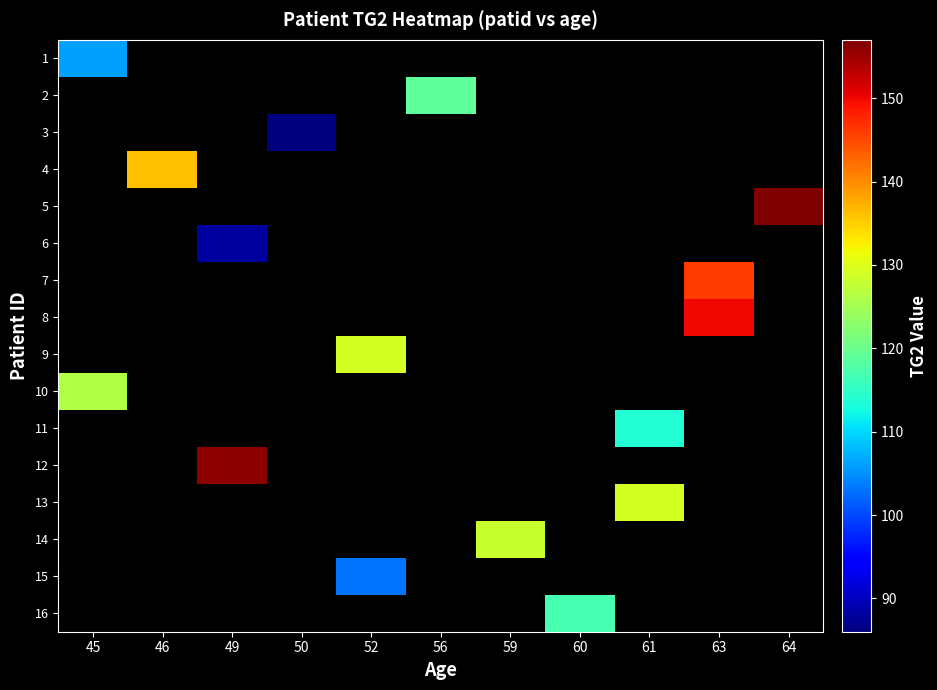

Is it true that 16 equals 46.4 at 60?

False